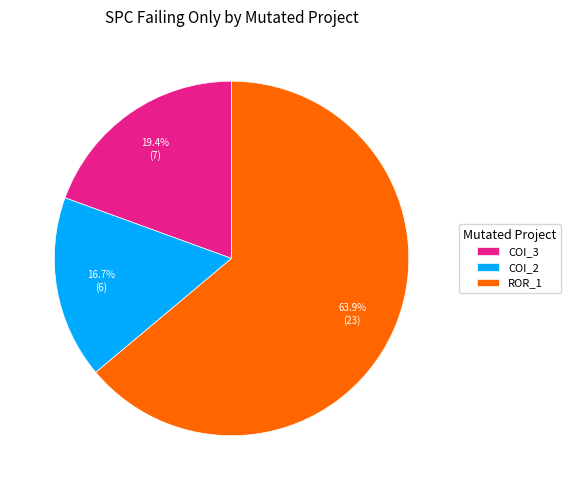

To the nearest percent, what is the average slice percentage?

33%